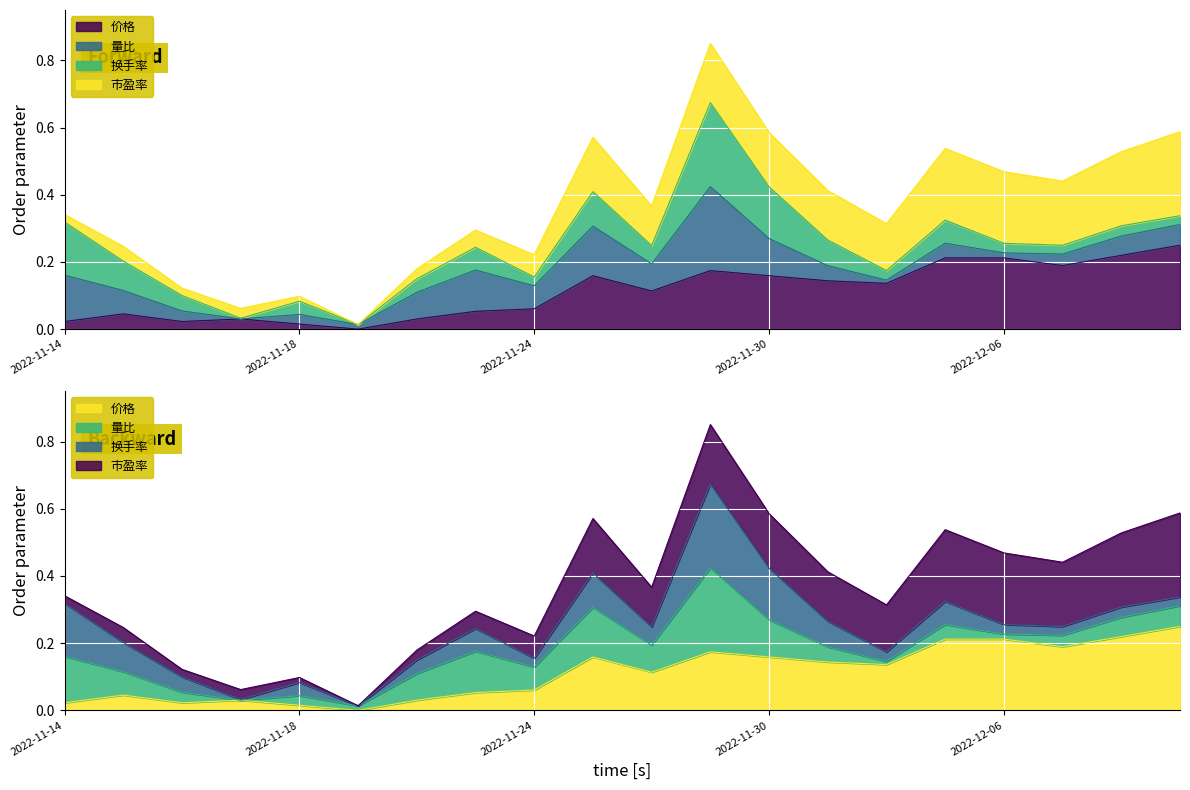

What is the label of the 15th point from the left?

2022-12-02